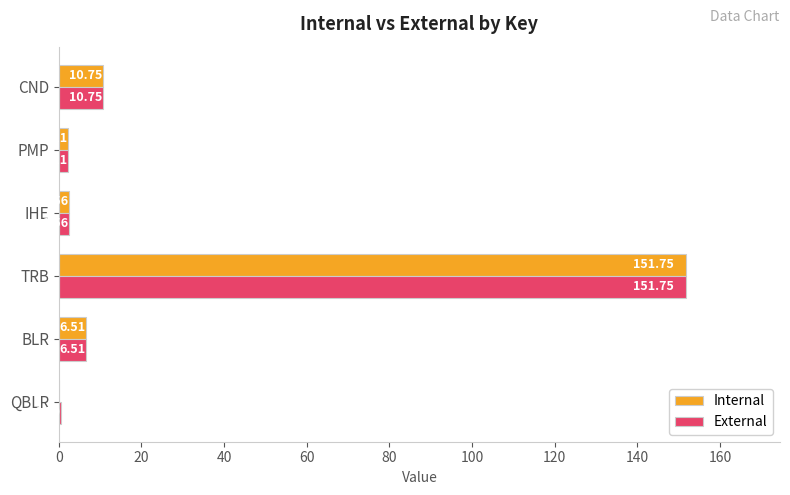

Where is Internal nearest to the value 75?

CND